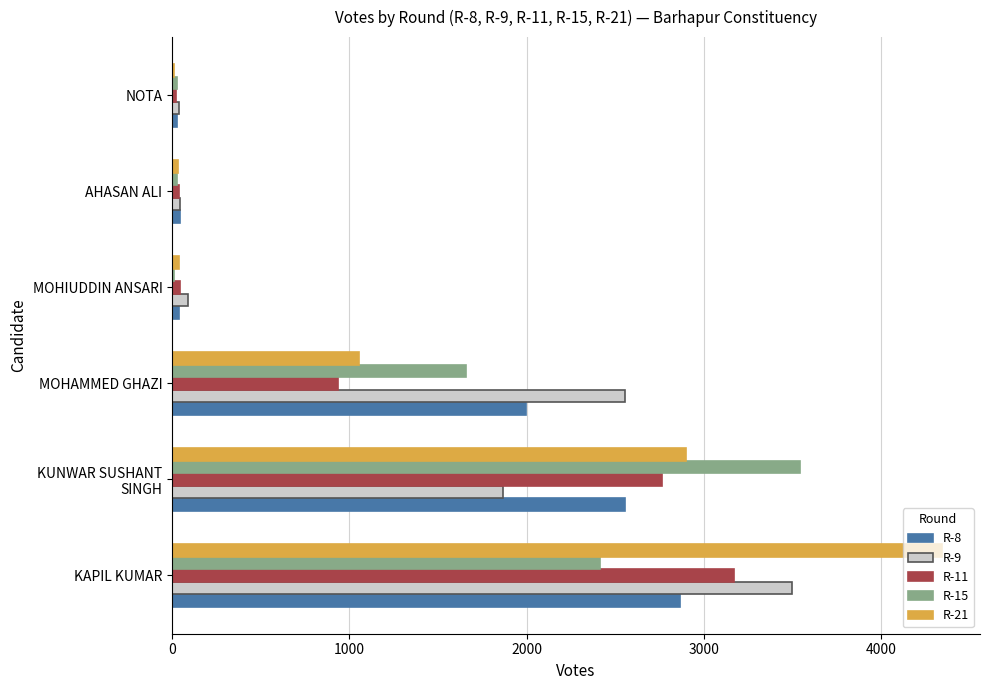

Which series has the largest total across all categories?

R-21